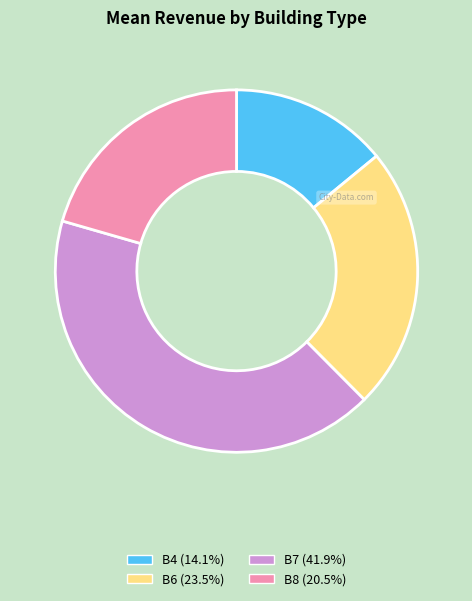

Rank the categories by value from lowest to highest.

B4, B8, B6, B7